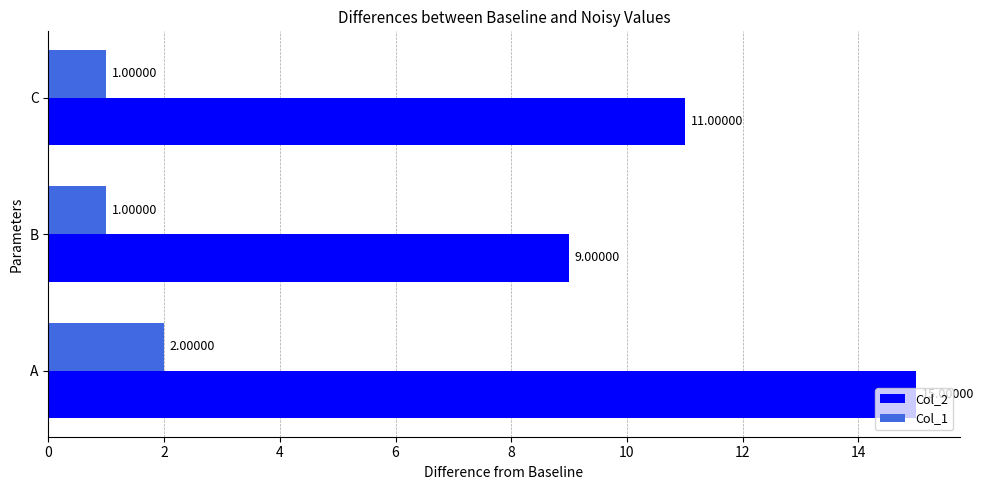

Which series has the largest range (max minus min)?

Col_2